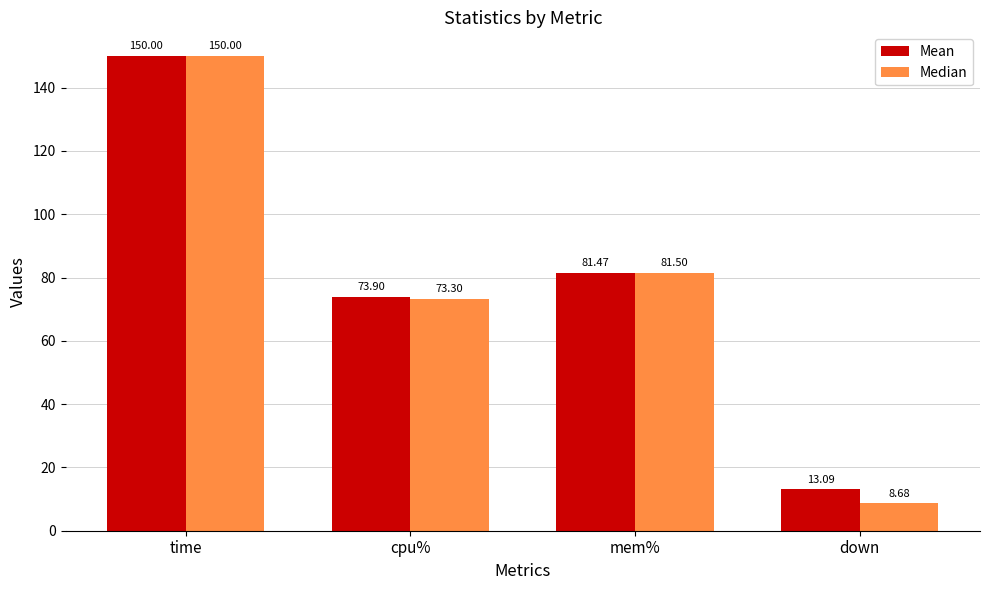

What is the difference between the Median values at cpu% and time?

76.7